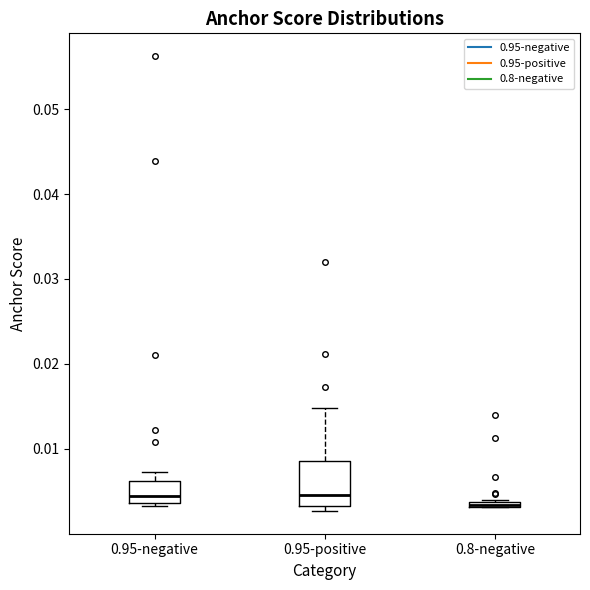

Which box is the tallest, from its lower edge to its upper edge?

0.95-positive